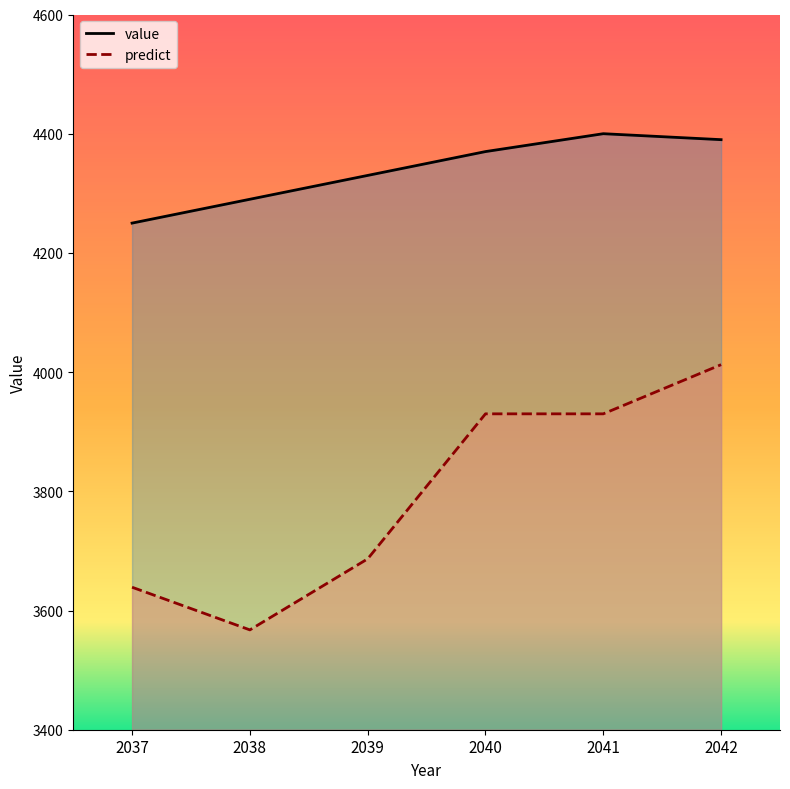

Reading left to right, transcribe all the data shown in this chart.

value: 2037=4250.0	2038=4290.0	2039=4330.0	2040=4370.0	2041=4400.0	2042=4390.0
predict: 2037=3639.1	2038=3567.5	2039=3686.7	2040=3930.0	2041=3930.0	2042=4012.5